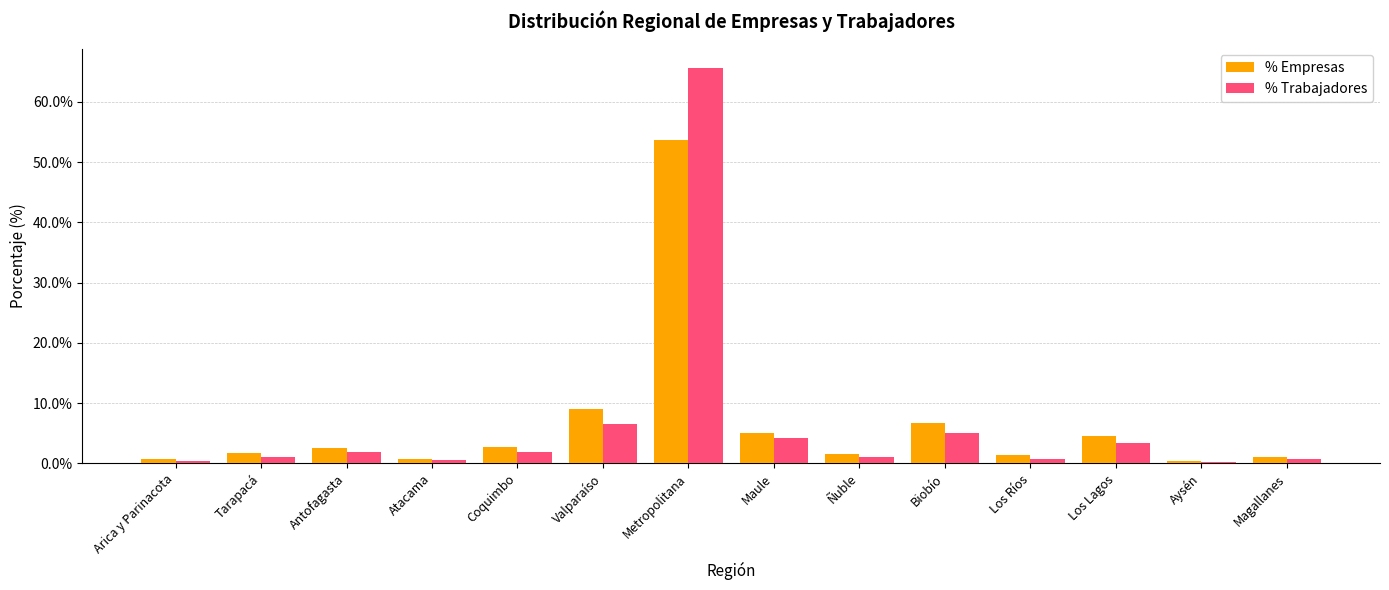

List the series in order of their peak value, highest first.

% Trabajadores, % Empresas